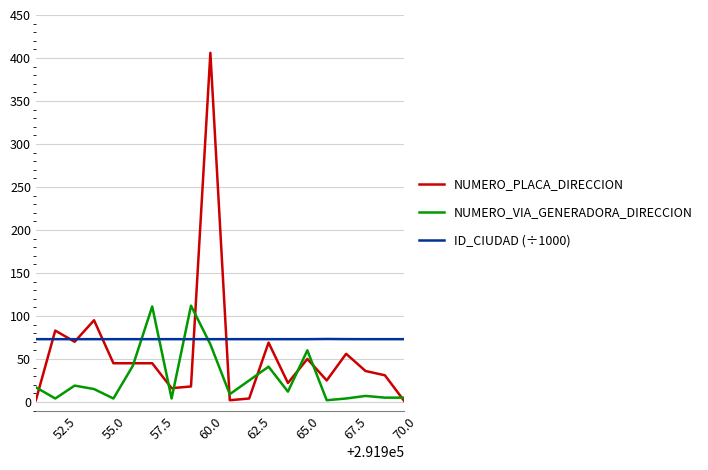

List the series in order of their overall mean, highest first.

ID_CIUDAD (÷1000), NUMERO_PLACA_DIRECCION, NUMERO_VIA_GENERADORA_DIRECCION